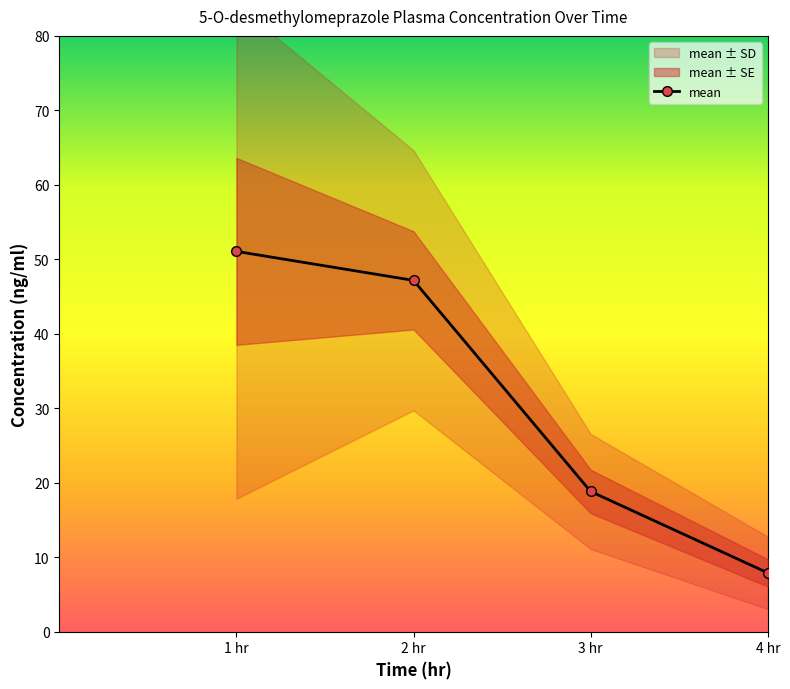

How many data points in mean are less than 47?

2